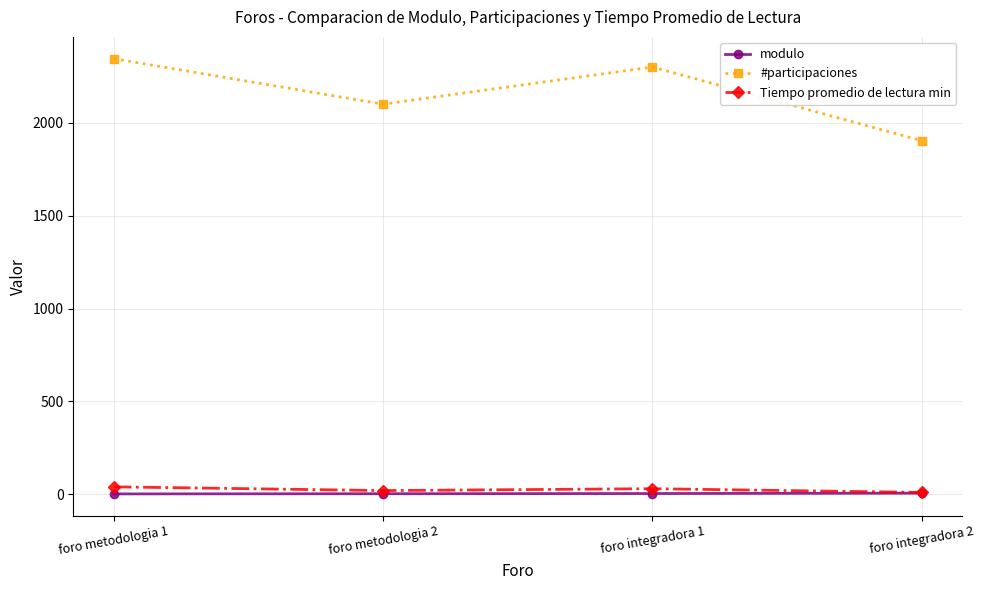

True or false: #participaciones and modulo intersect in this chart.

False